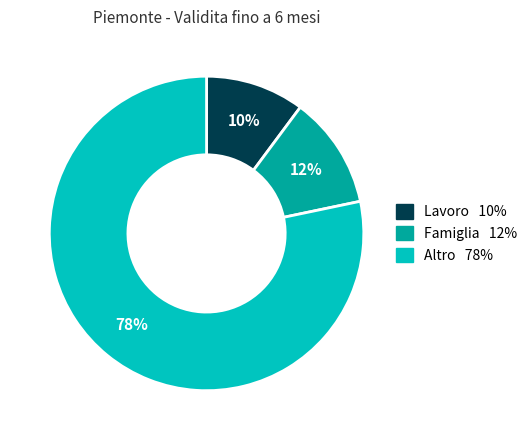

To the nearest percent, what is the average slice percentage?

33%